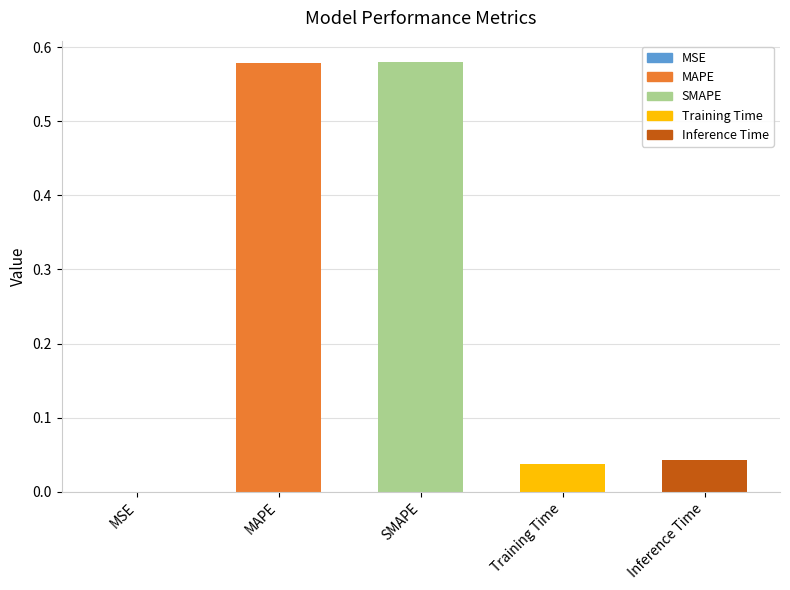

How many data points does each series have?

5